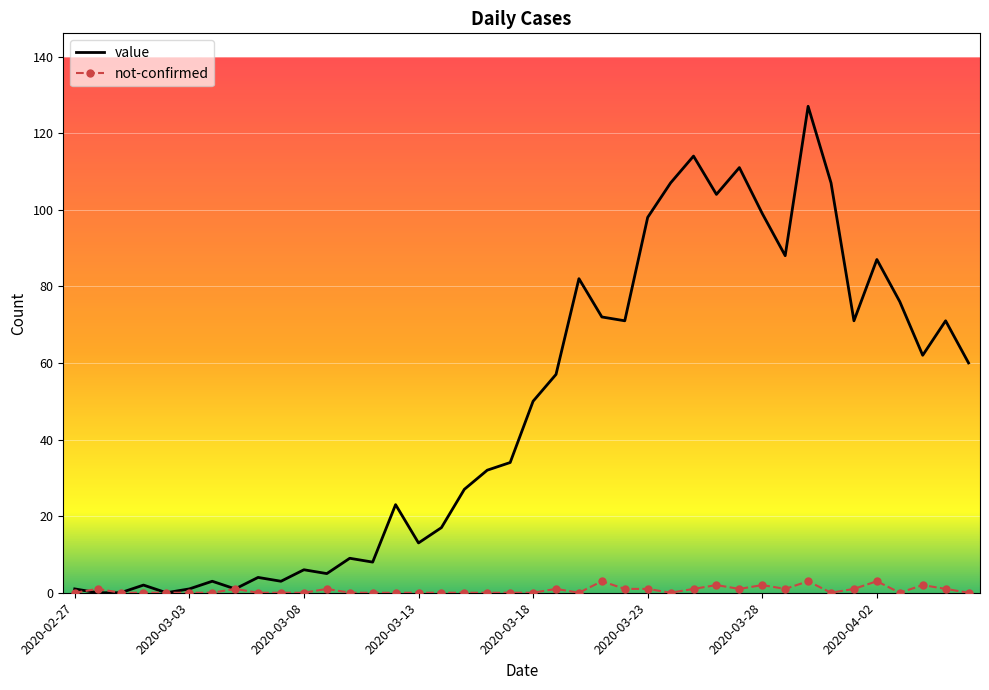

What is the highest value of the value series?

127